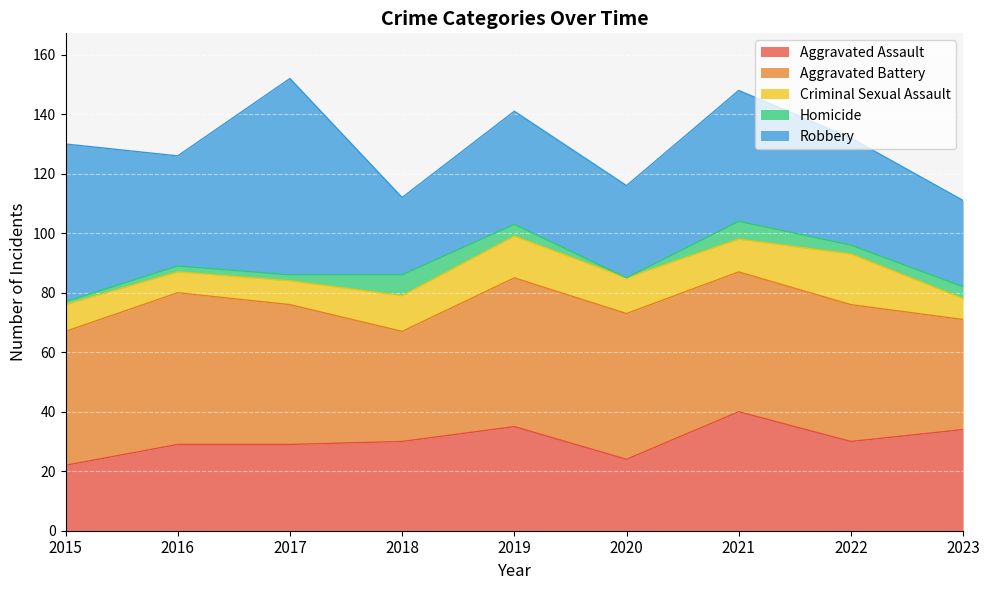

What is the difference between the Aggravated Battery values at 2016 and 2015?

6